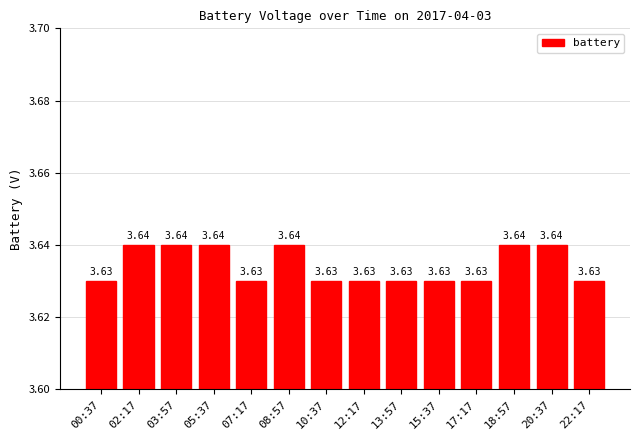

The chart shows a value of 5.1 at 12:17. True or false?

False